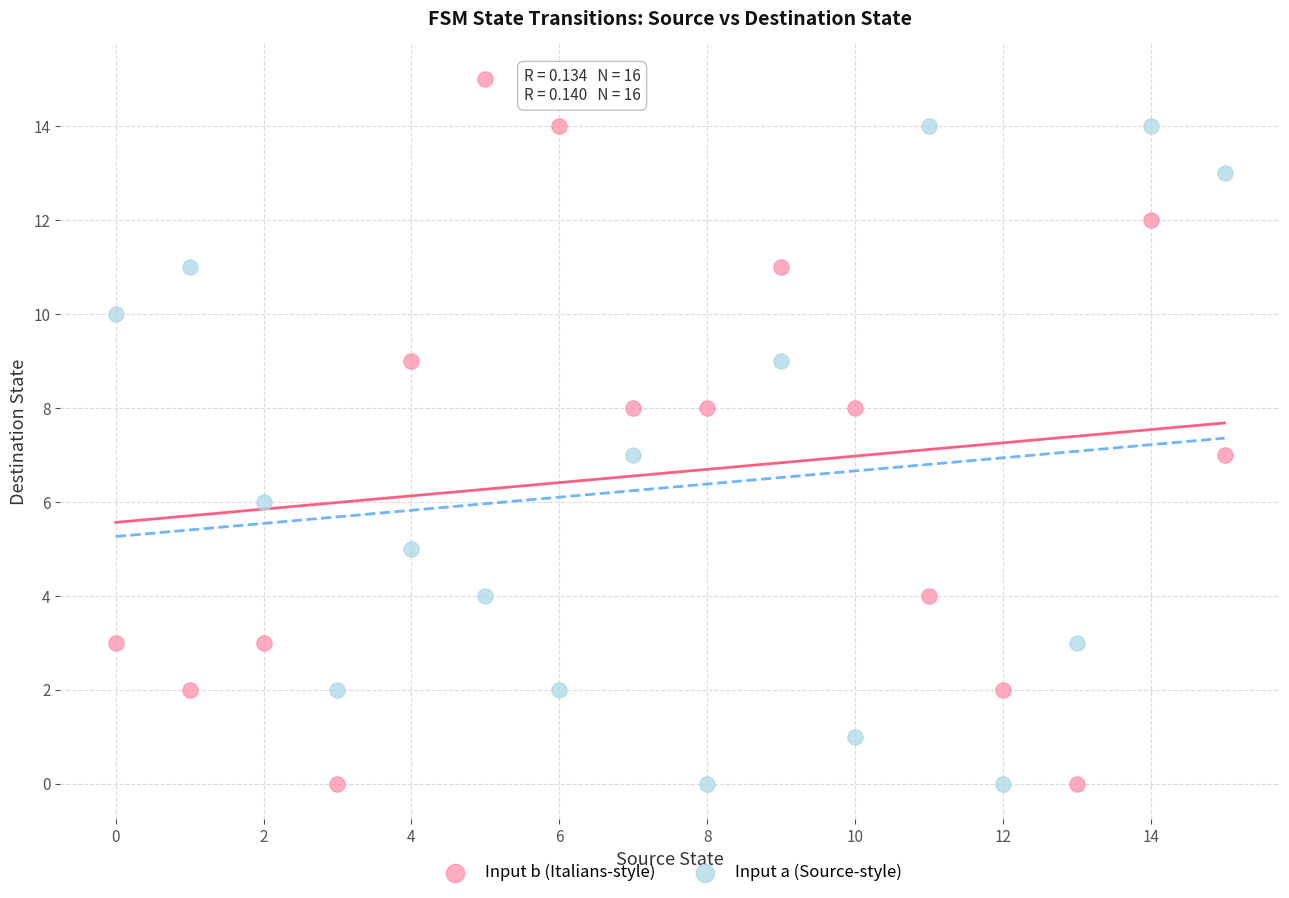

What are all the series names shown in the legend?

Input b (Italians-style), Input a (Source-style)